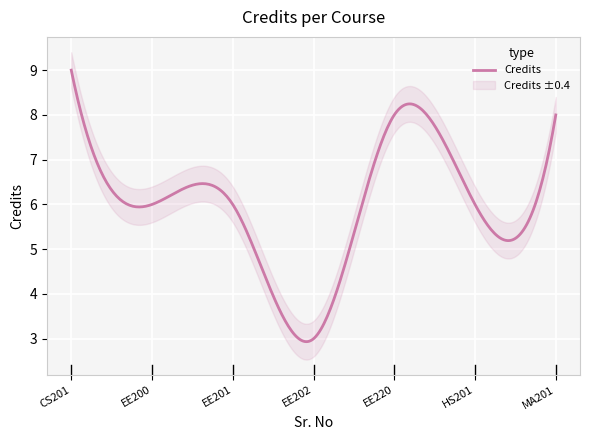

How many interior local peaks (higher than both neighbors) does the data have?

1